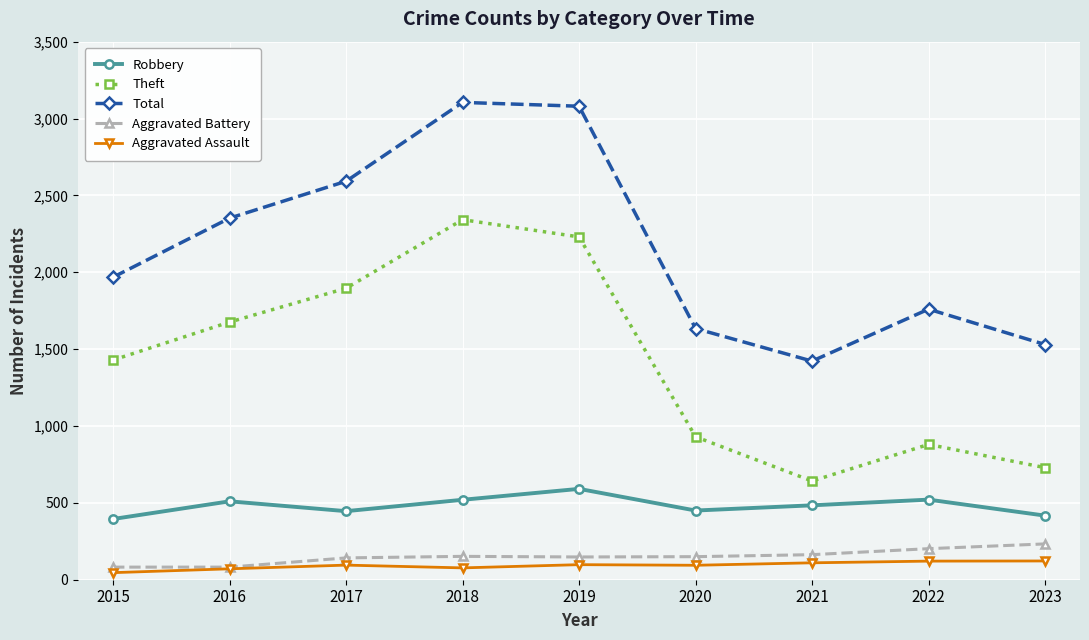

True or false: Aggravated Battery and Robbery intersect in this chart.

False